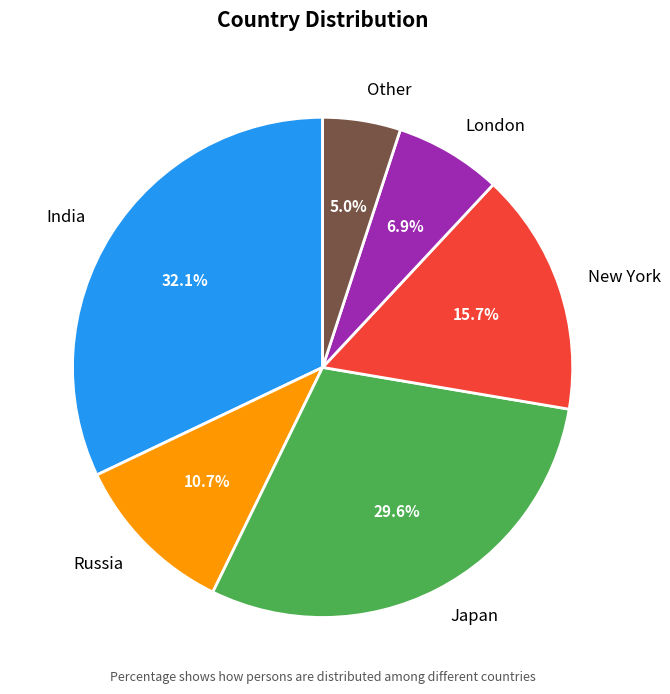

Does Japan represent more than half of the total?

No